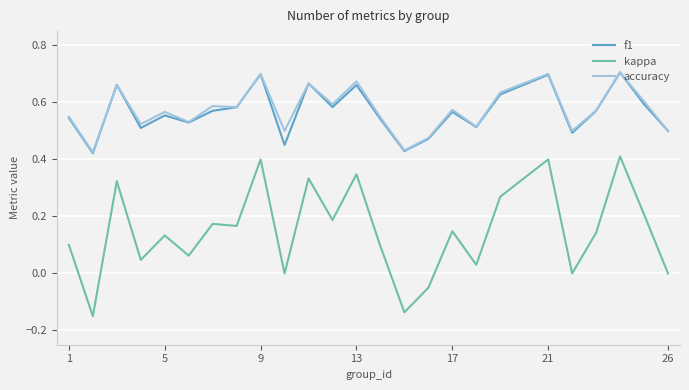

What is the sum of all kappa values?

3.6